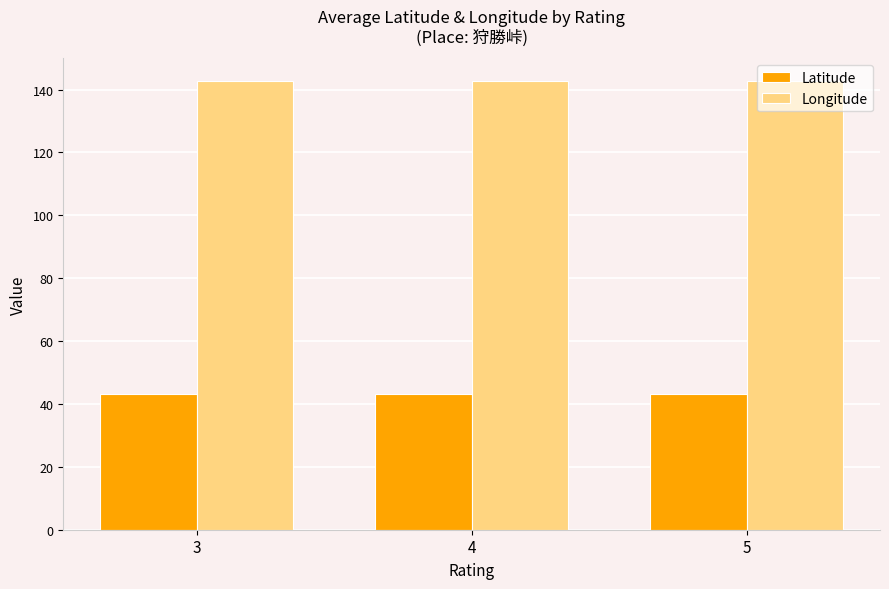

How many series are shown in this chart?

2